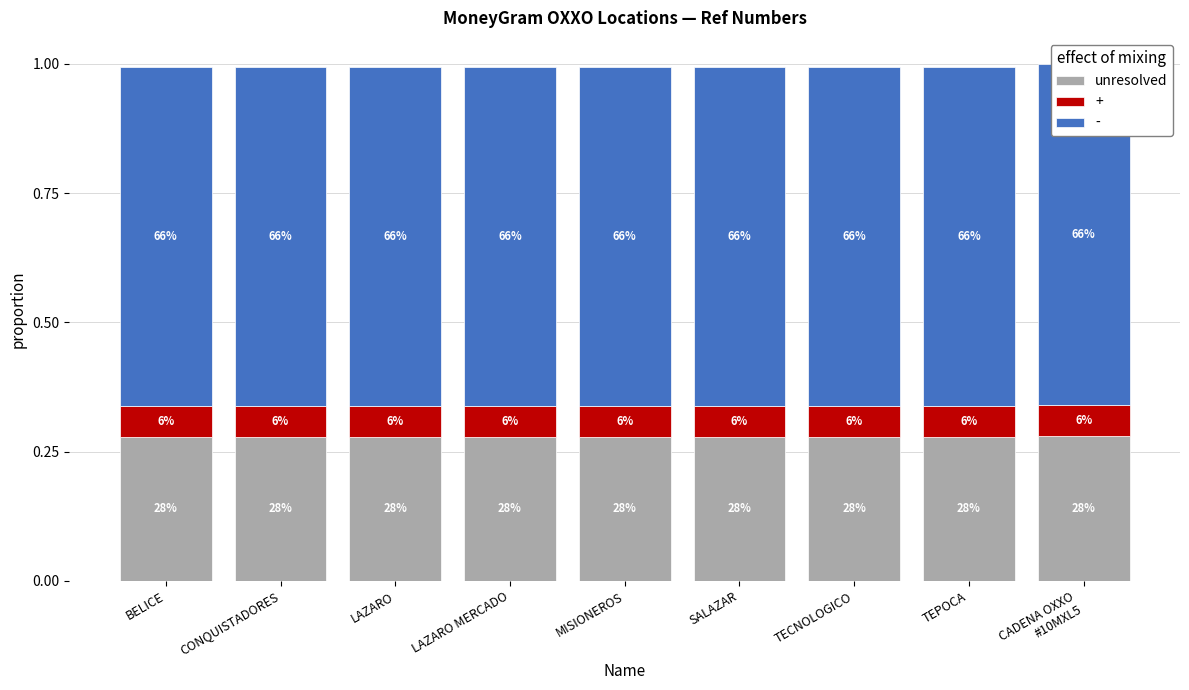

List the labels in order of value, smallest first.

LAZARO, SALAZAR, BELICE, CONQUISTADORES, LAZARO MERCADO, MISIONEROS, TEPOCA, TECNOLOGICO, CADENA OXXO
#10MXL5